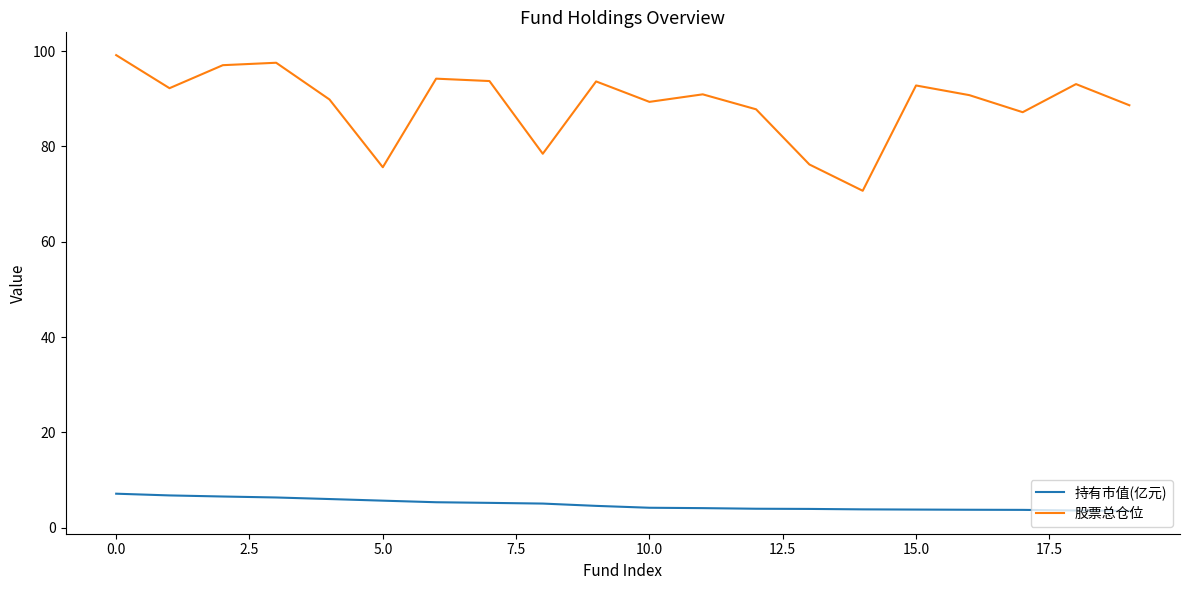

True or false: 股票总仓位 and 持有市值(亿元) intersect in this chart.

False